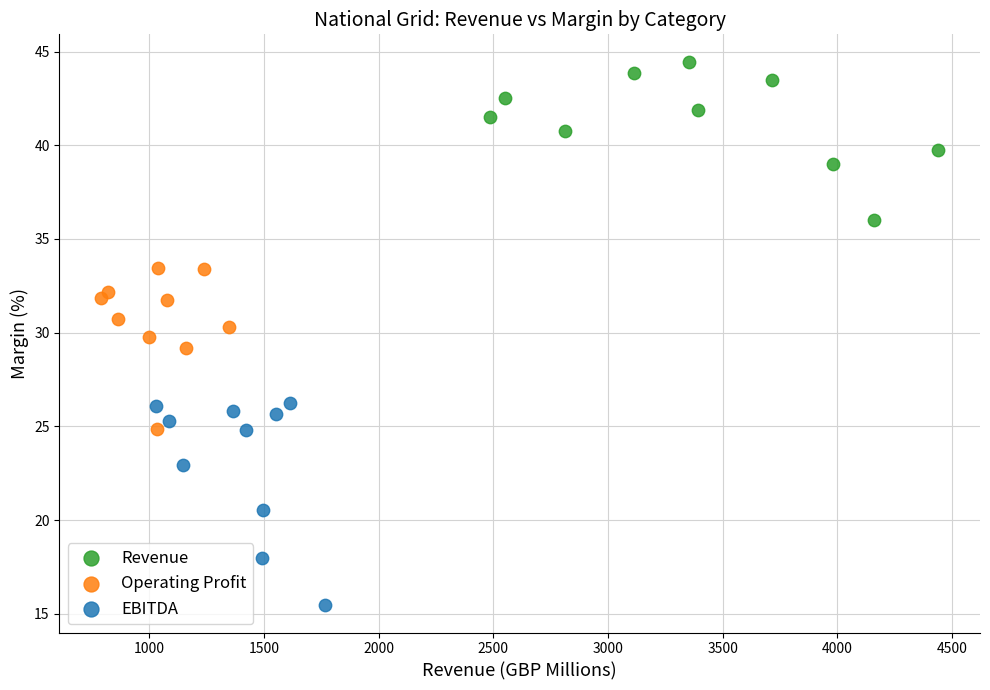

Which series has the largest Y range (max minus min)?

EBITDA